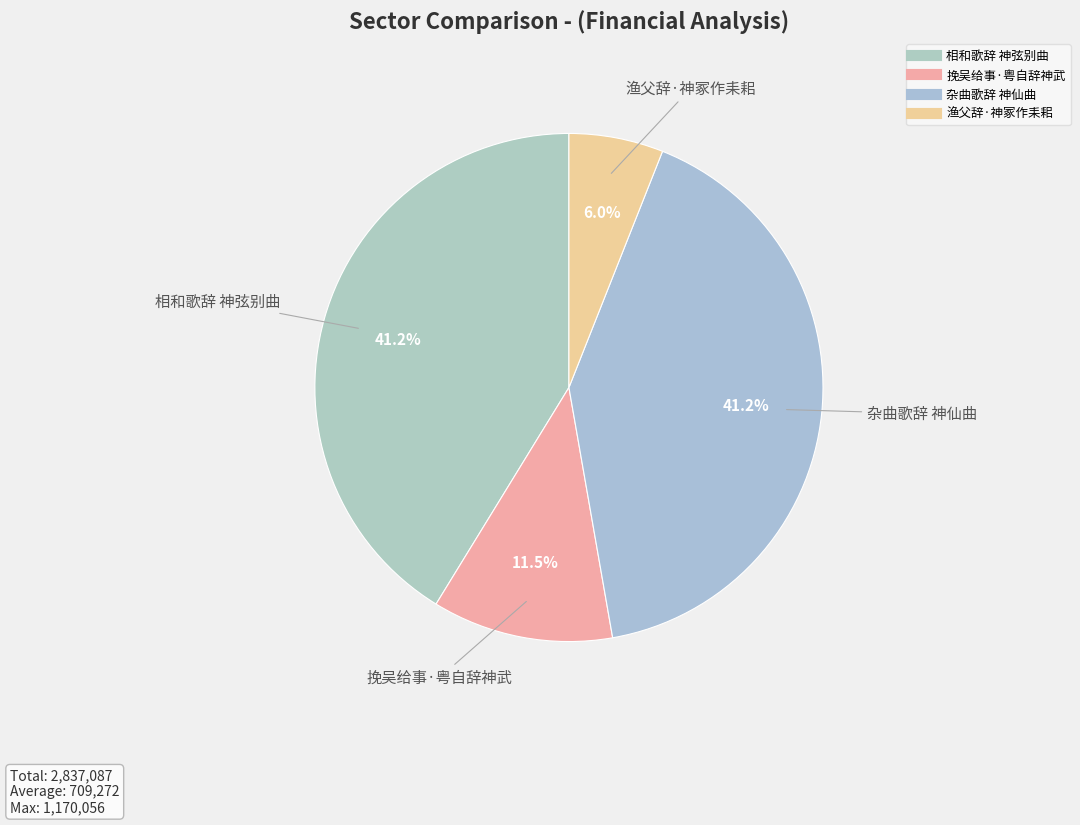

What is the smallest slice in the pie chart?

渔父辞·神冢作耒耜